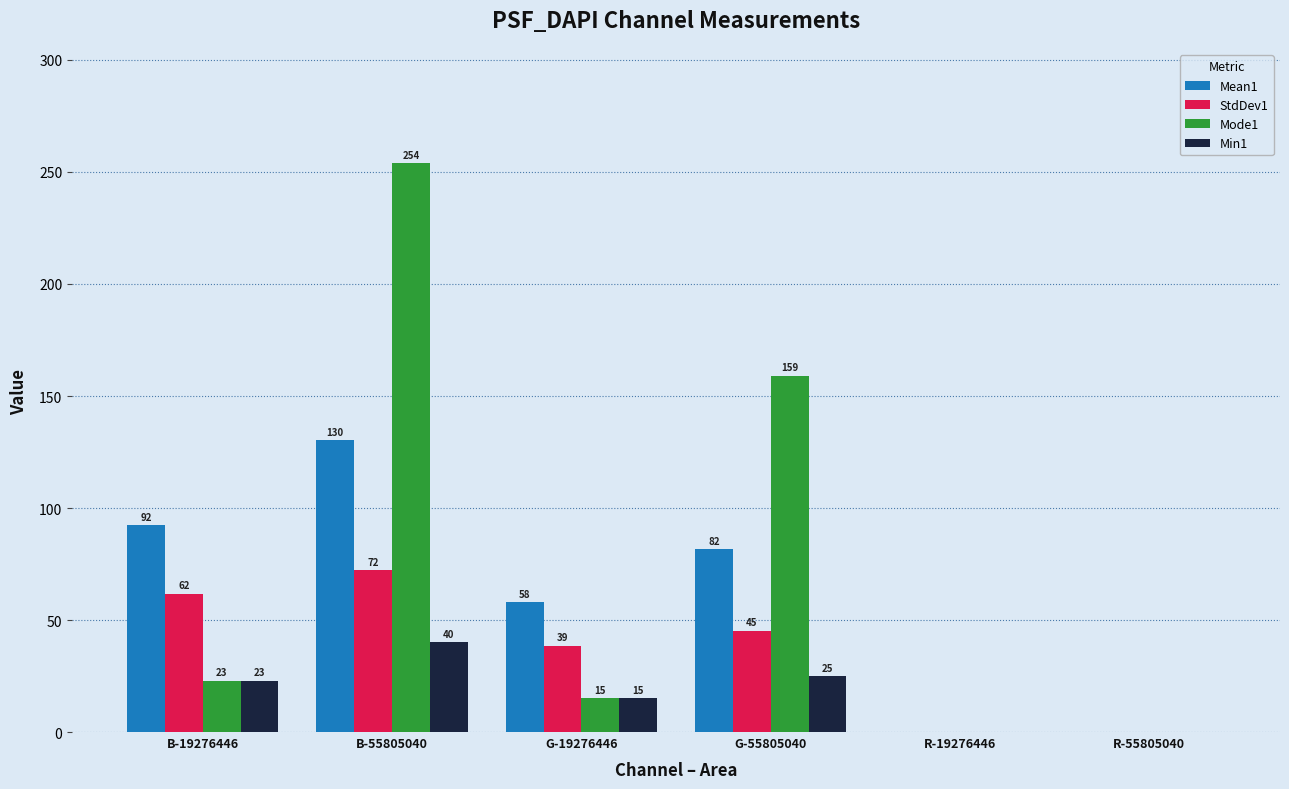

Where is Min1 nearest to the value 20?

B-19276446